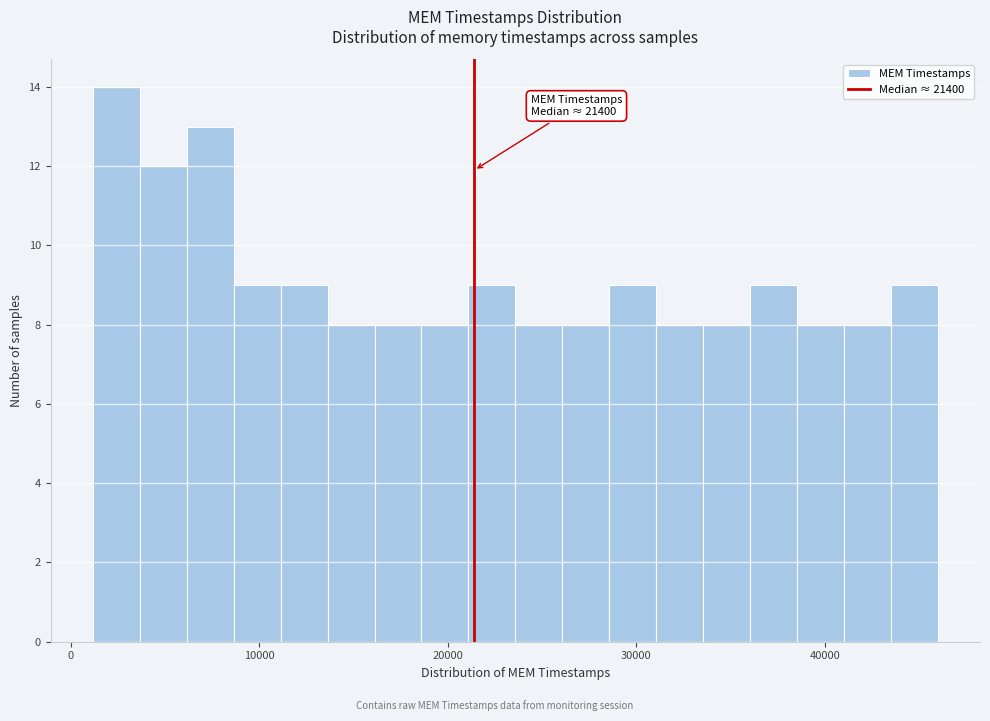

Around what value on the x-axis is the tallest bar? Give the approximate position of its centre, as read against the axis.

2000